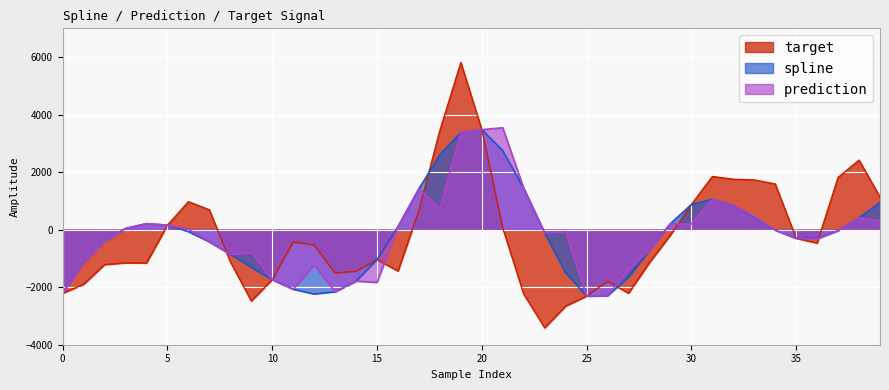

True or false: target and prediction cross at least once.

True